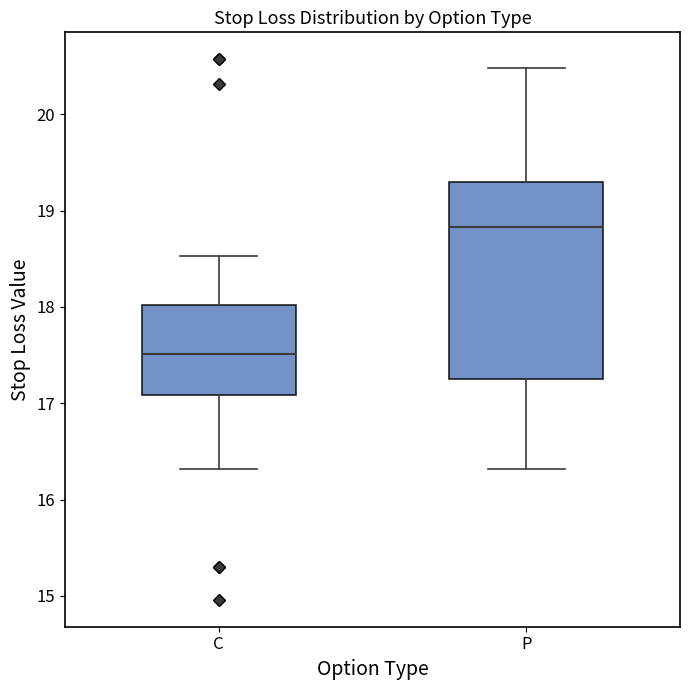

Which box is the tallest, from its lower edge to its upper edge?

P